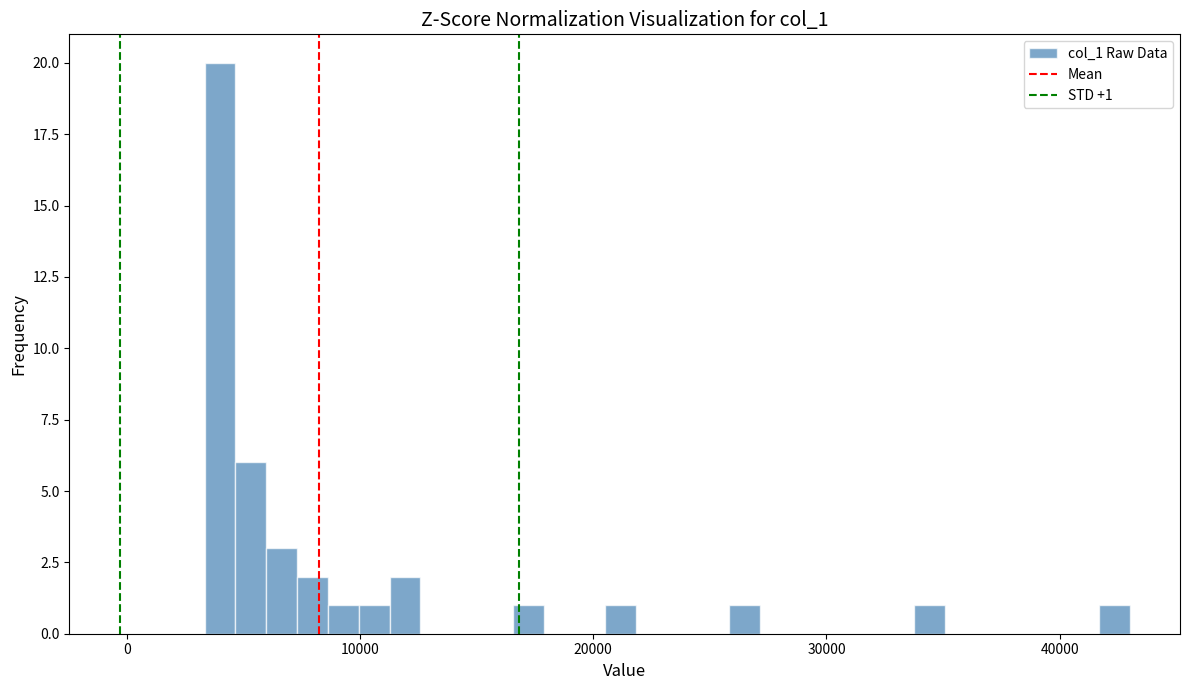

Read against the x-axis, roughly where is the centre of the tallest bar?

4000